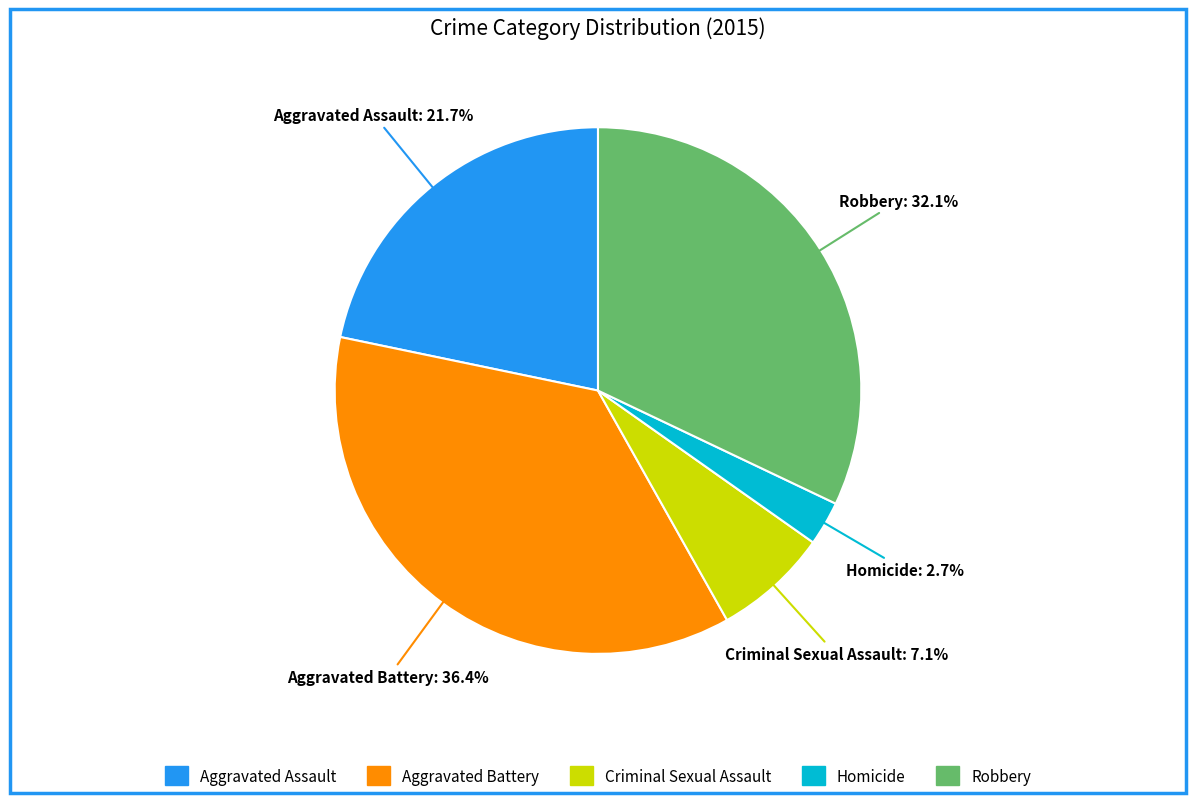

Rank the categories by value from lowest to highest.

Homicide, Criminal Sexual Assault, Aggravated Assault, Robbery, Aggravated Battery